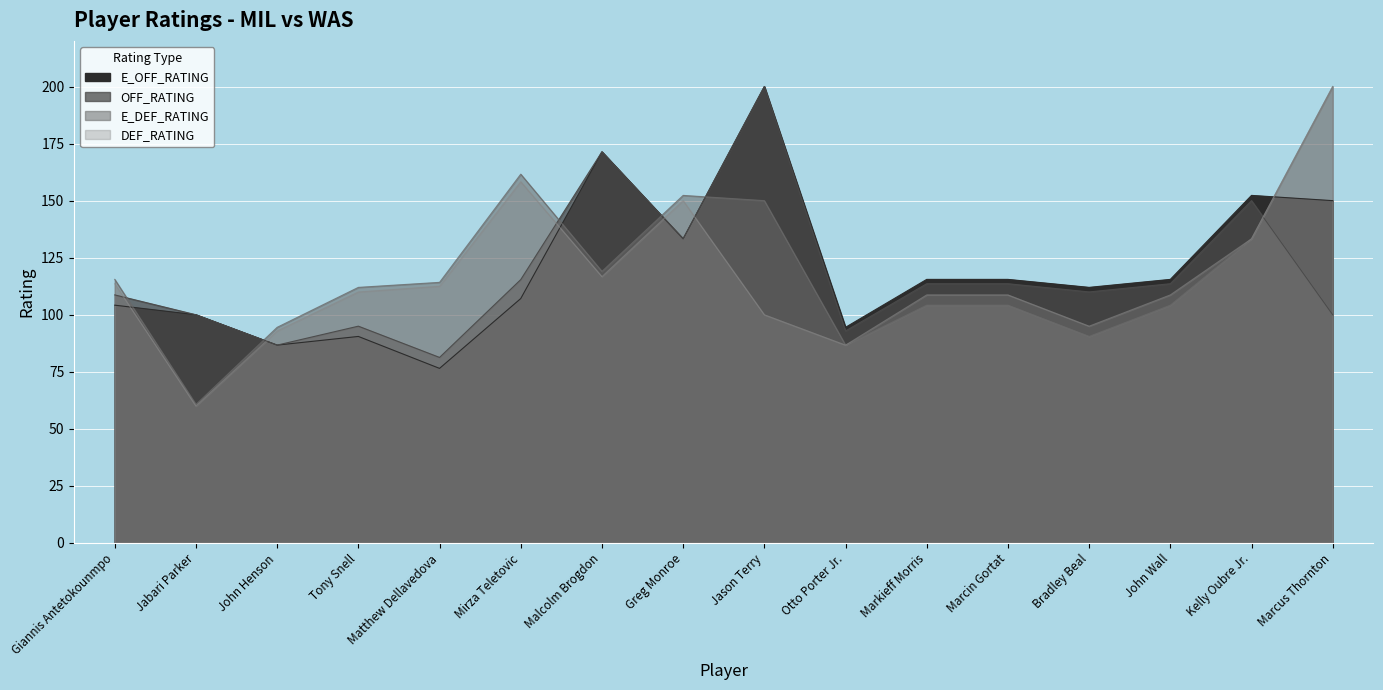

True or false: DEF_RATING and E_OFF_RATING intersect in this chart.

True